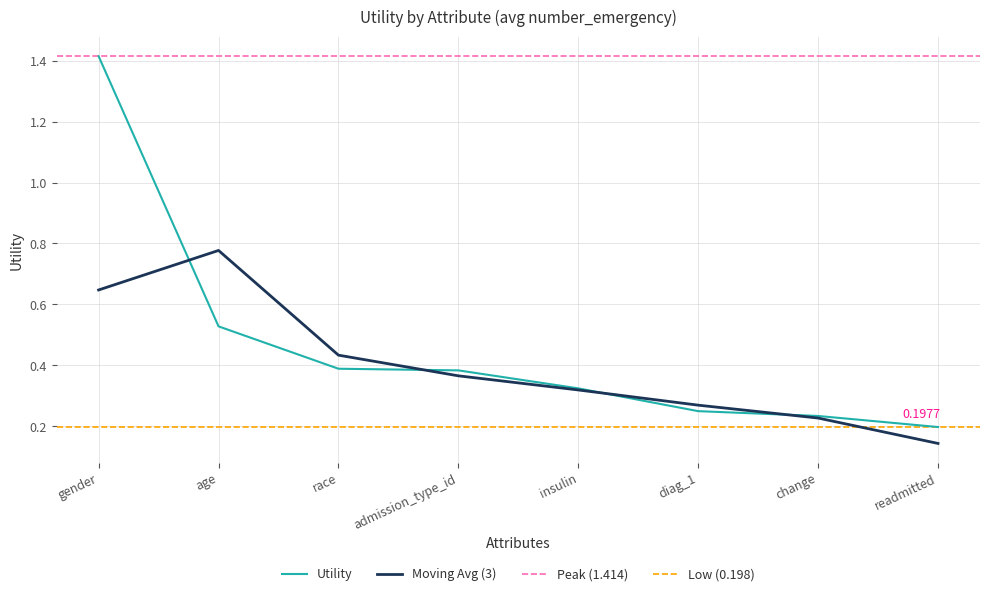

Between admission_type_id and readmitted, which is larger?

admission_type_id